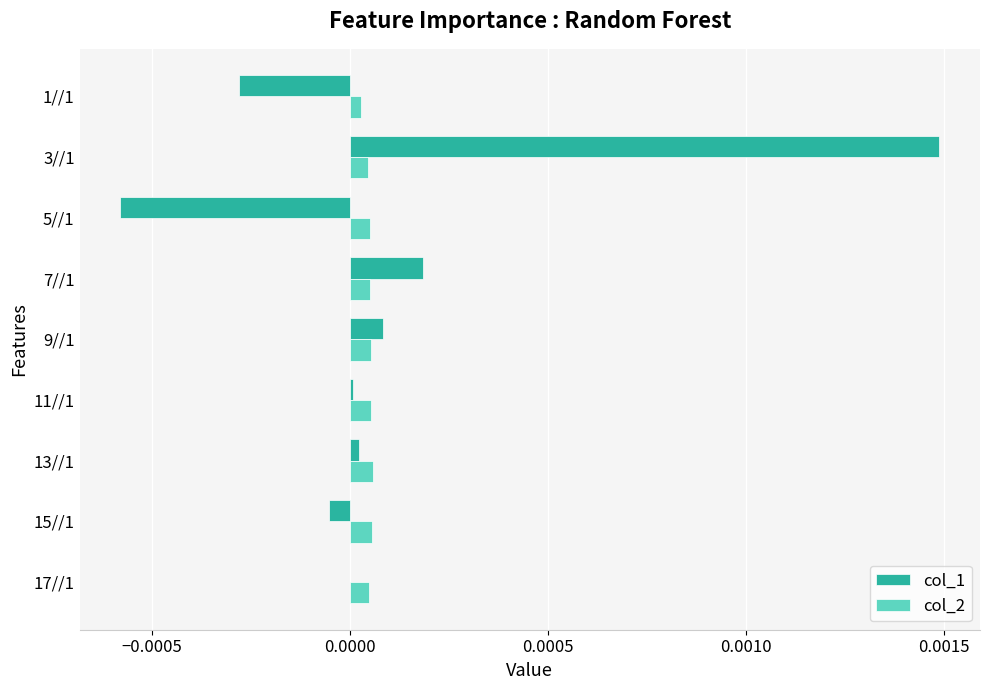

At which category is the sum across all series the highest?

3//1